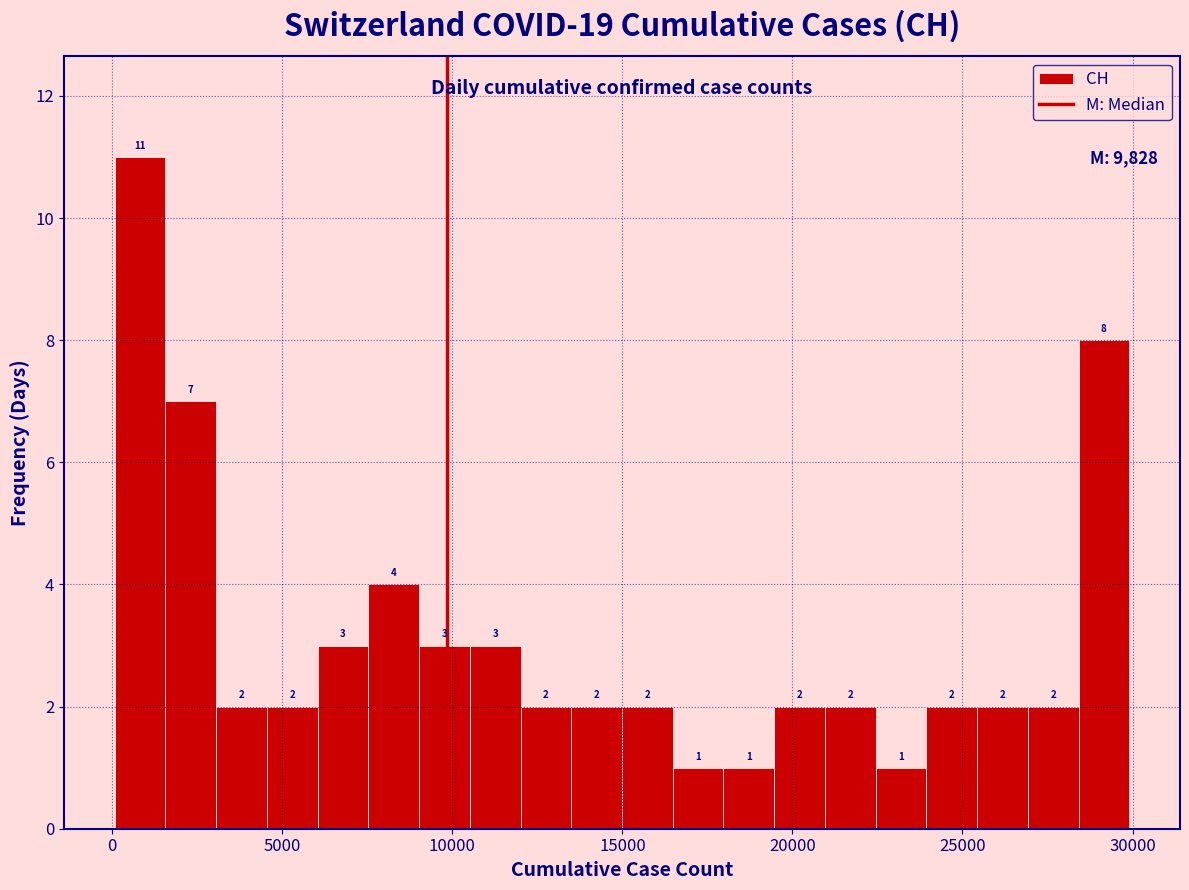

Read against the x-axis, roughly where is the centre of the tallest bar?

1000